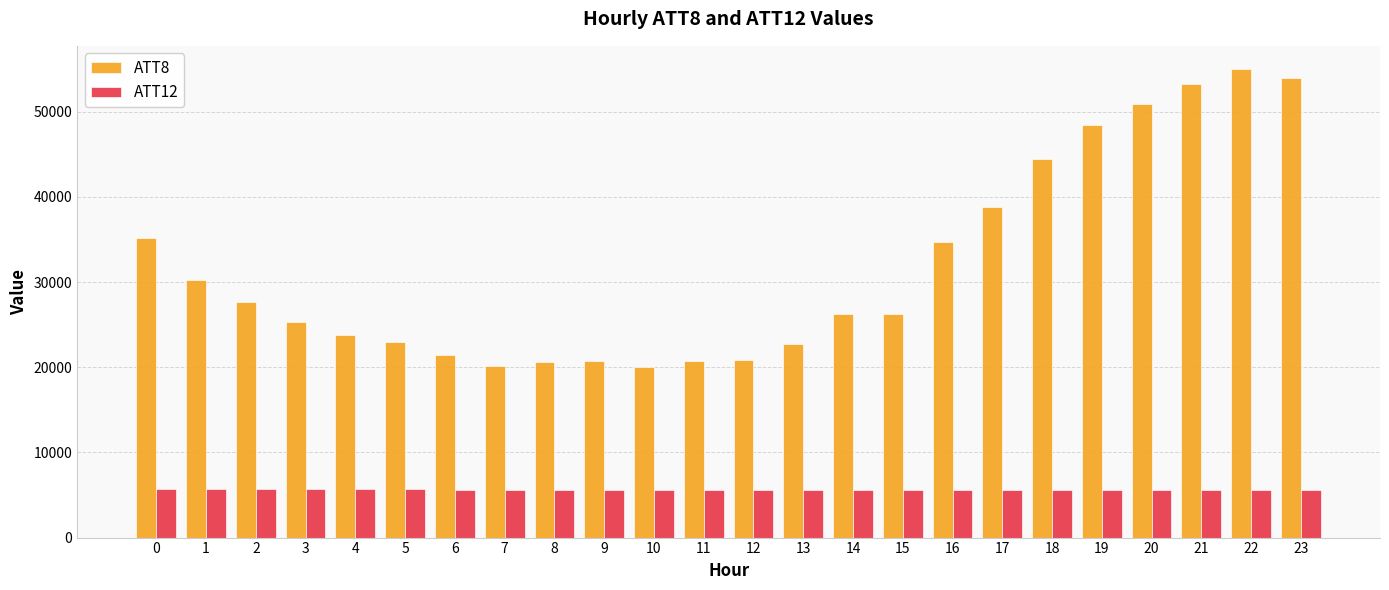

List the series in order of their peak value, highest first.

ATT8, ATT12